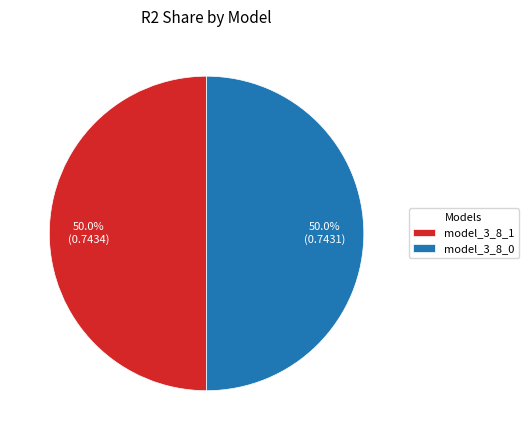

Combined, do model_3_8_1 and model_3_8_0 account for over 50%?

Yes